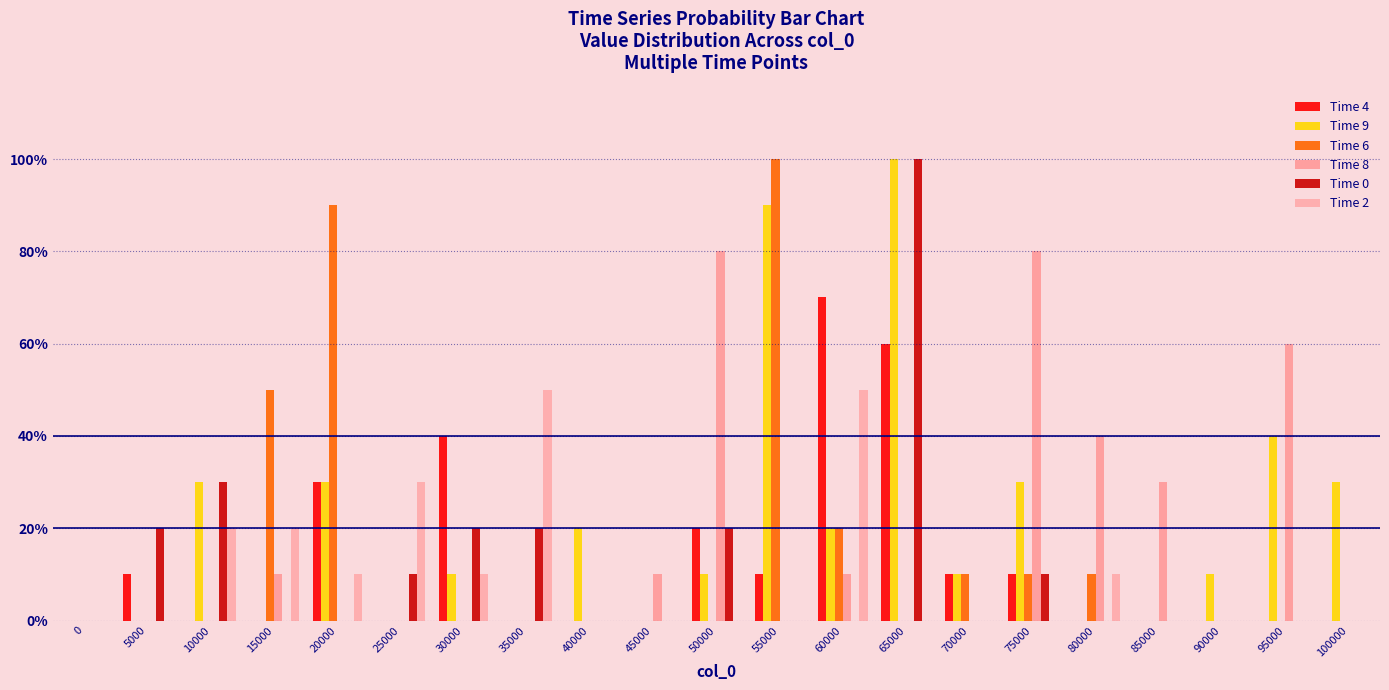

At which category is the sum across all series the highest?

65000